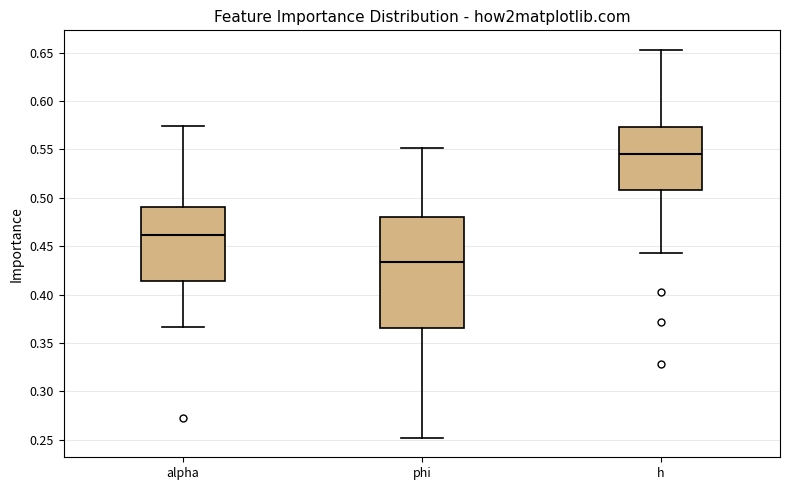

Which box's median line is the lowest?

phi